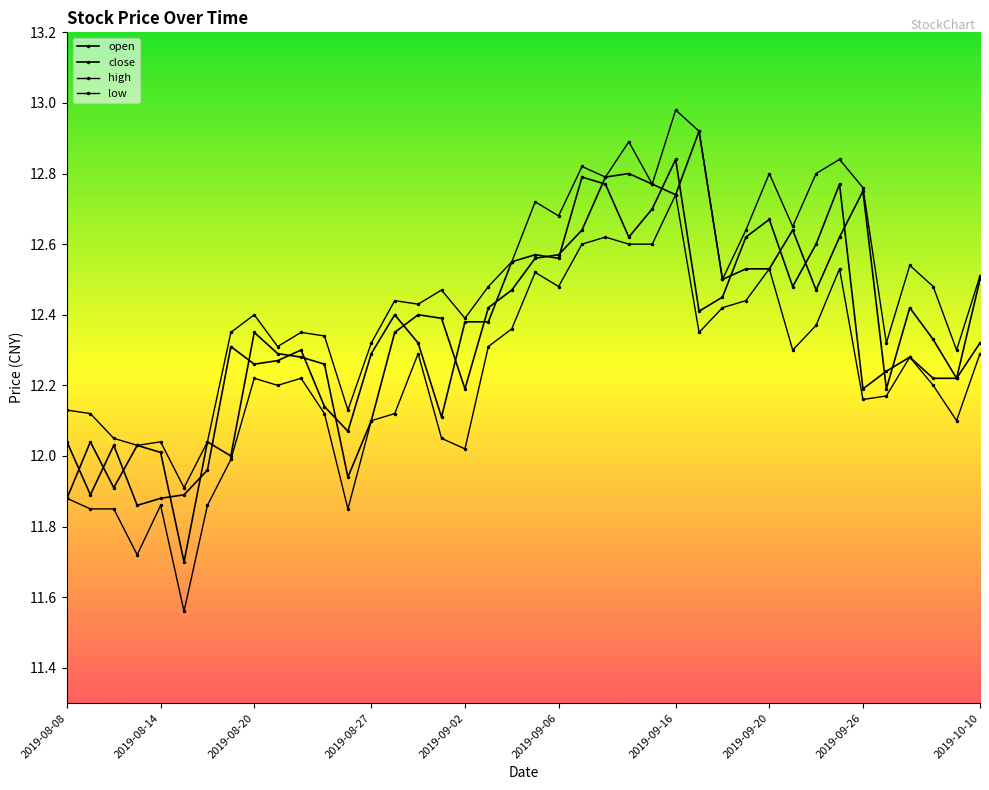

True or false: open and close cross at least once.

True